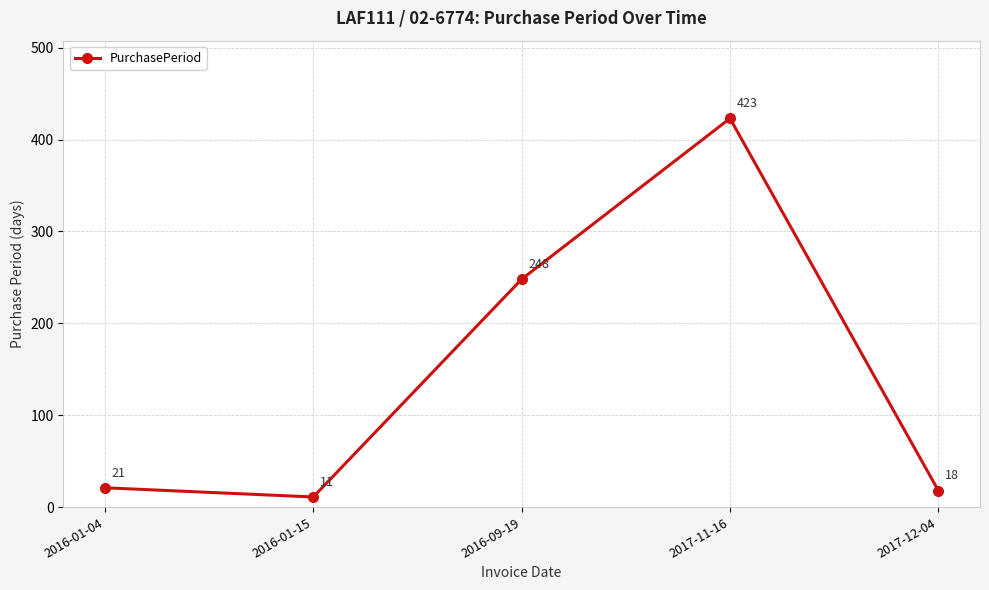

Which category has the highest value across all series?

2017-11-16